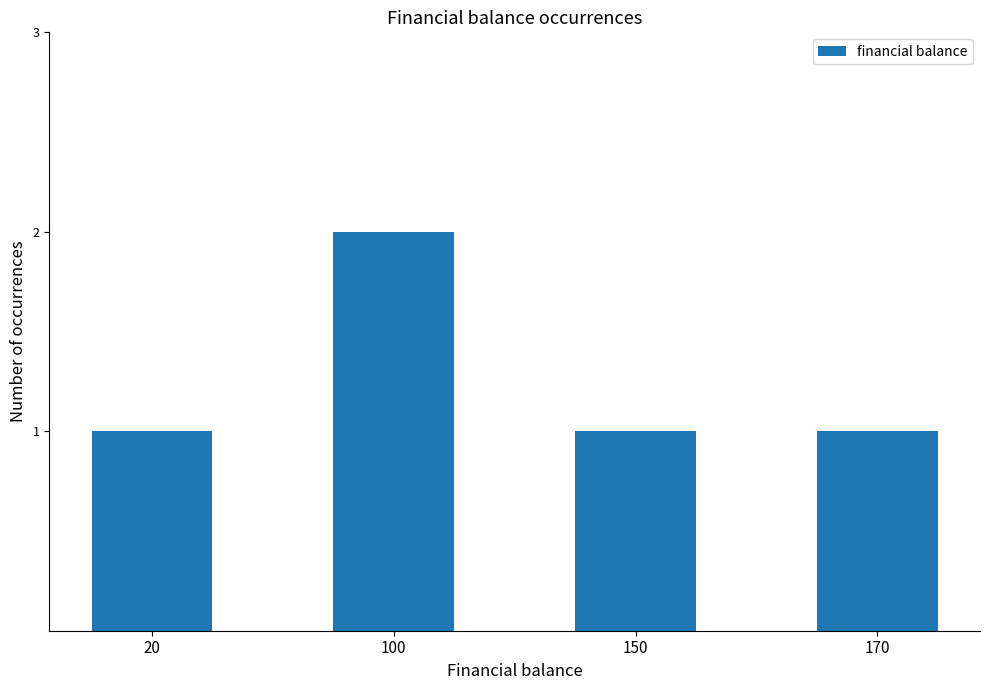

How many series are shown in this chart?

1